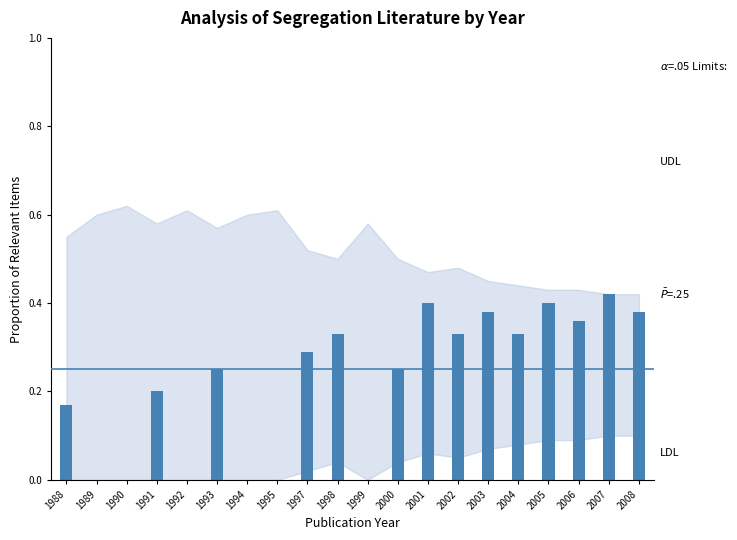

What is the sum of the values at 1998 and 1997?

0.6